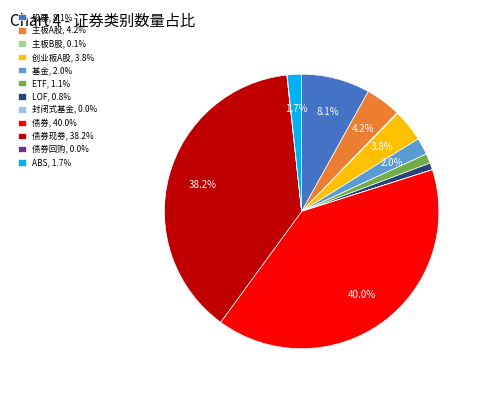

What is the ratio of the value at 创业板A股, 3.8% to the value at 股票, 8.1%?

0.5